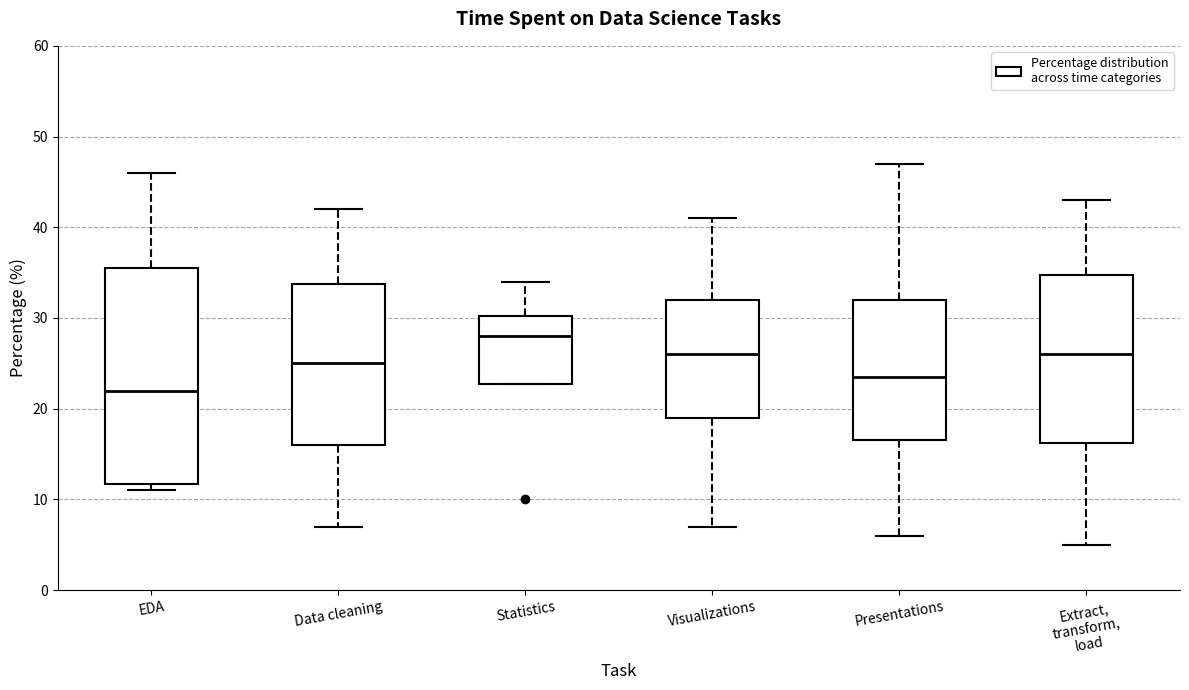

Reading left to right, read every box against the y-axis: the position of its median line, the range the box covers, and the ends of its whiskers. The values are not printed on the chart, so give them approximately, as read against the axis.

EDA: median 22, box 12 to 36, whiskers 11 to 46
Data cleaning: median 25, box 16 to 34, whiskers 7 to 42
Statistics: median 28, box 23 to 30, whiskers 23 to 34
Visualizations: median 26, box 19 to 32, whiskers 7 to 41
Presentations: median 24, box 17 to 32, whiskers 6 to 47
Extract, transform, load: median 26, box 16 to 35, whiskers 5 to 43